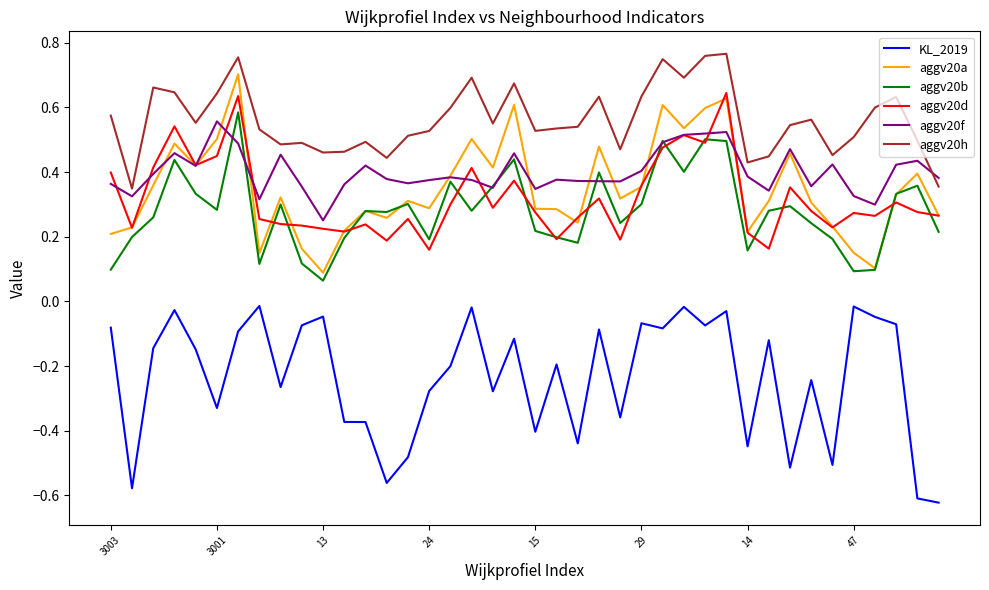

Which series has the largest total across all categories?

aggv20h